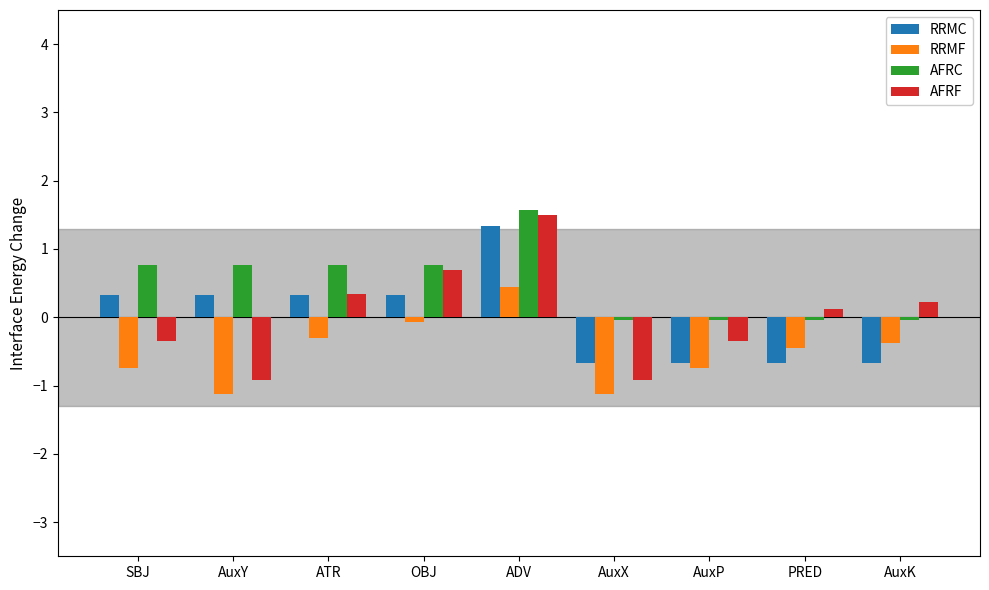

Which series changed the most between OBJ and PRED?

RRMC